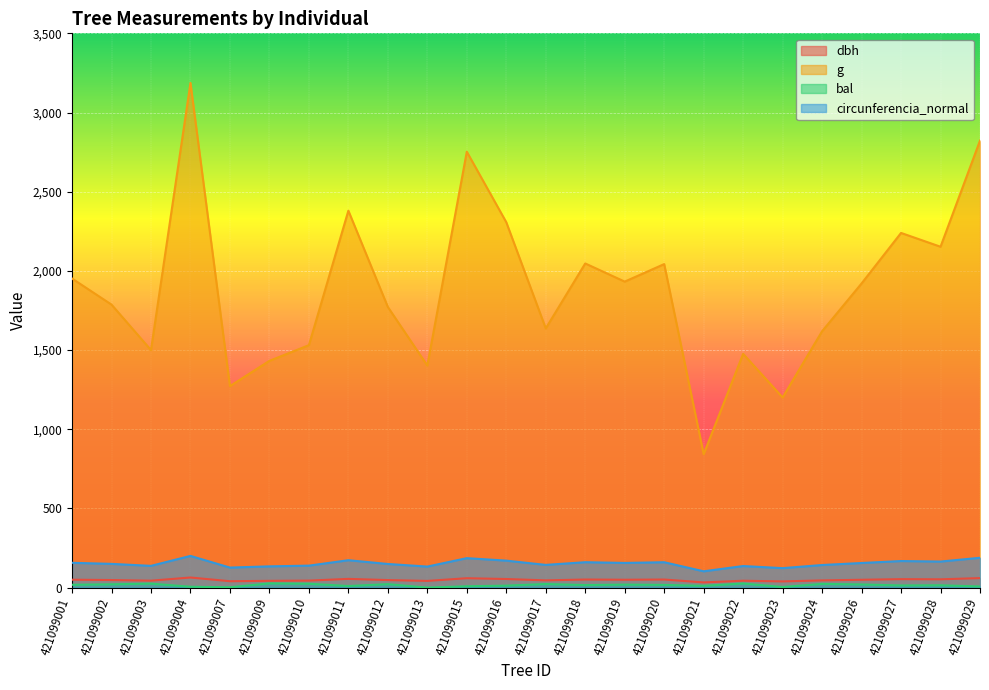

Where is dbh nearest to the value 48?

421099002